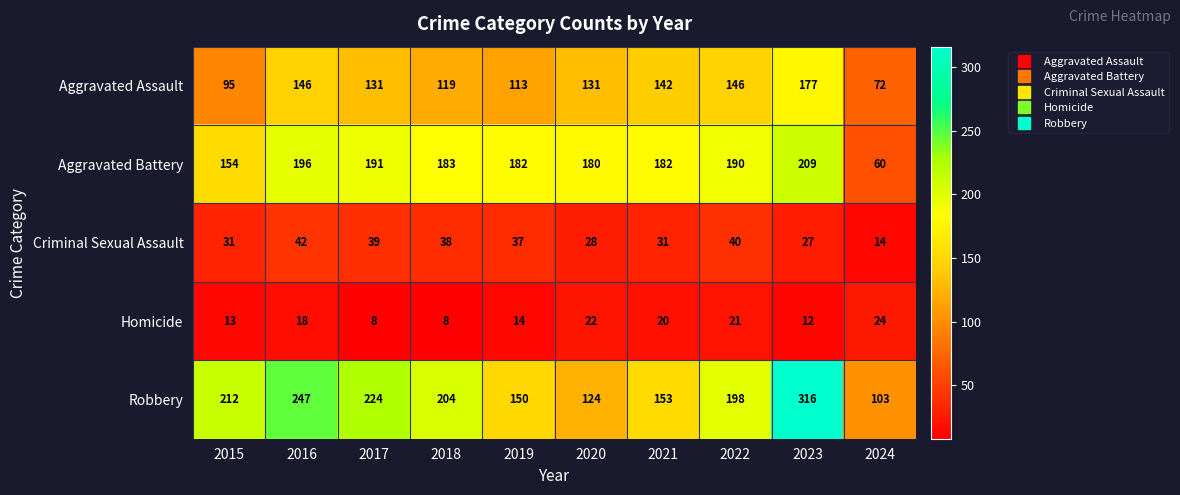

At which label is Robbery closest to 209?

2015